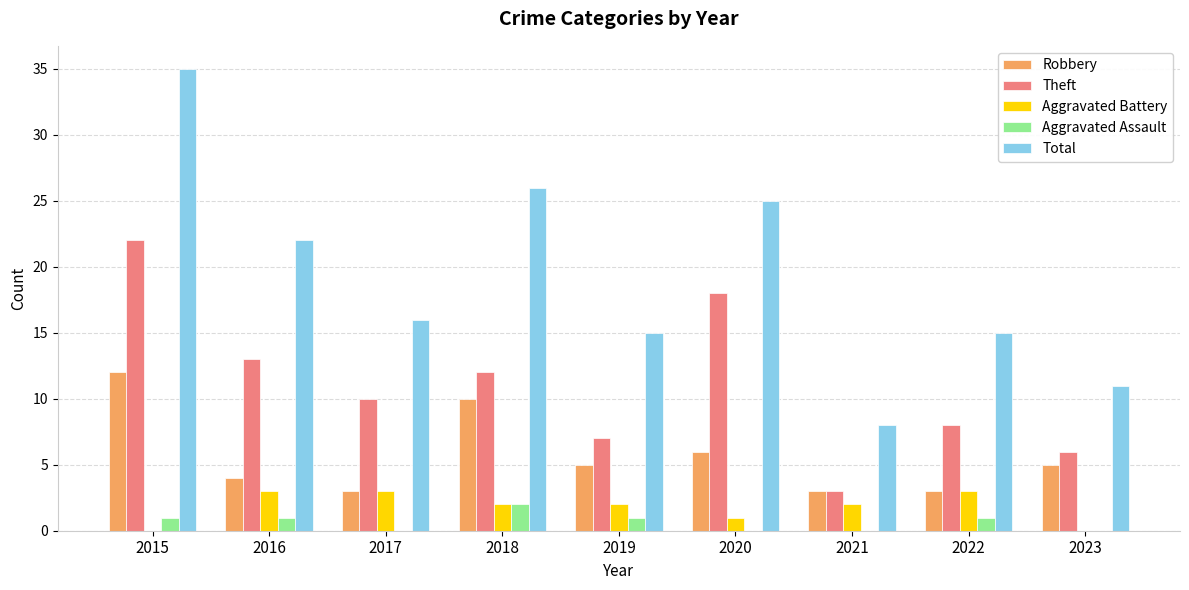

What is the approximate value of Robbery at 2021?

3